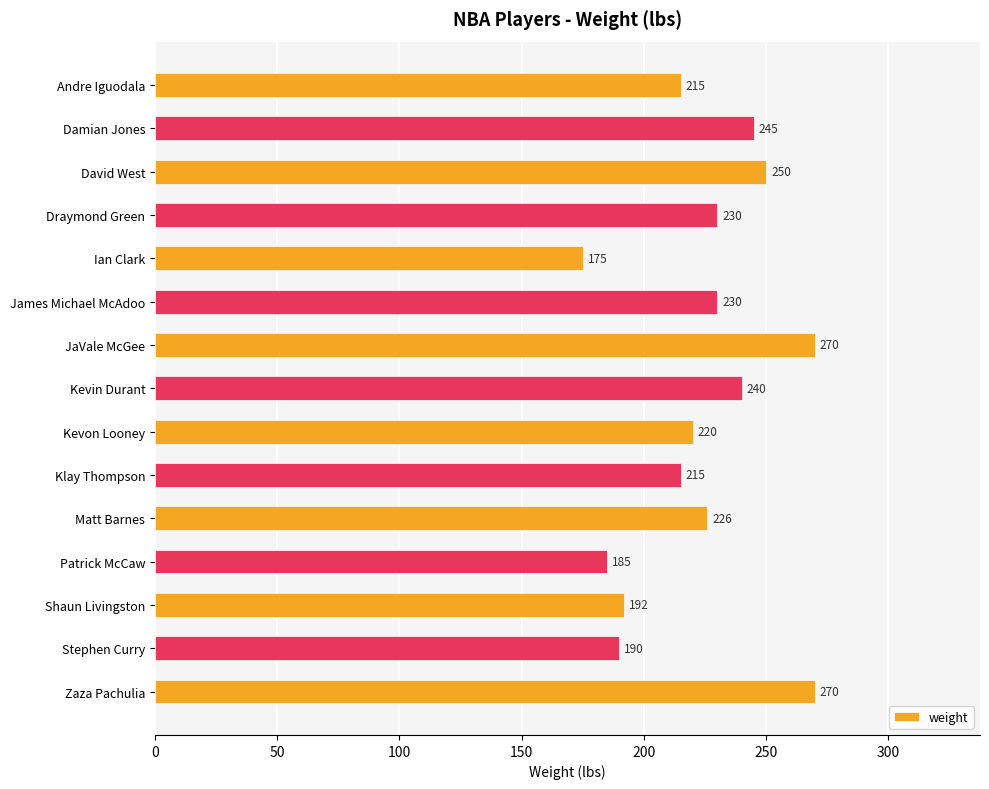

Reading top to bottom, what are all the values shown in this chart?

Andre Iguodala=215	Damian Jones=245	David West=250	Draymond Green=230	Ian Clark=175	James Michael McAdoo=230	JaVale McGee=270	Kevin Durant=240	Kevon Looney=220	Klay Thompson=215	Matt Barnes=226	Patrick McCaw=185	Shaun Livingston=192	Stephen Curry=190	Zaza Pachulia=270